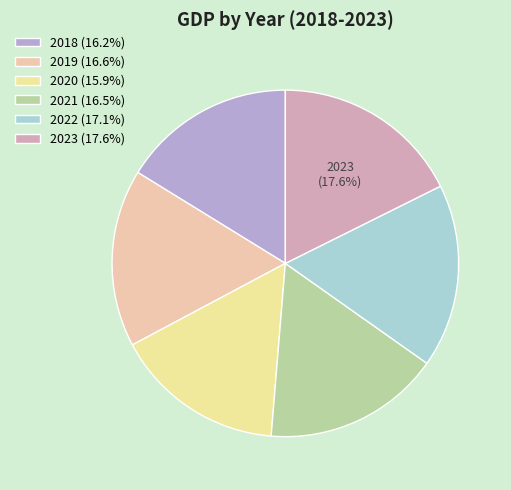

Which has a higher value, 2023 or 2019?

2023